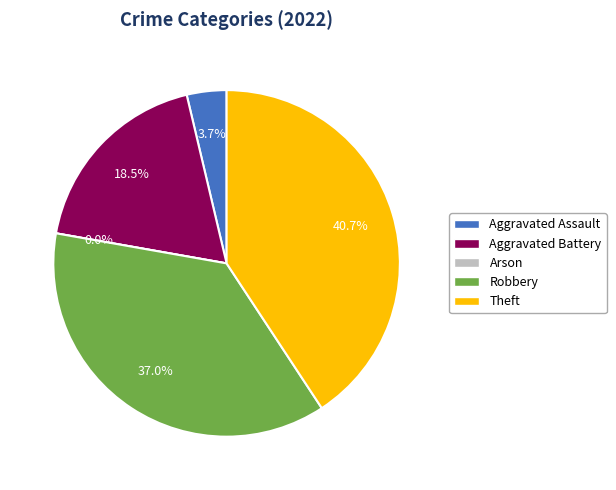

Which slice is the smallest?

Arson